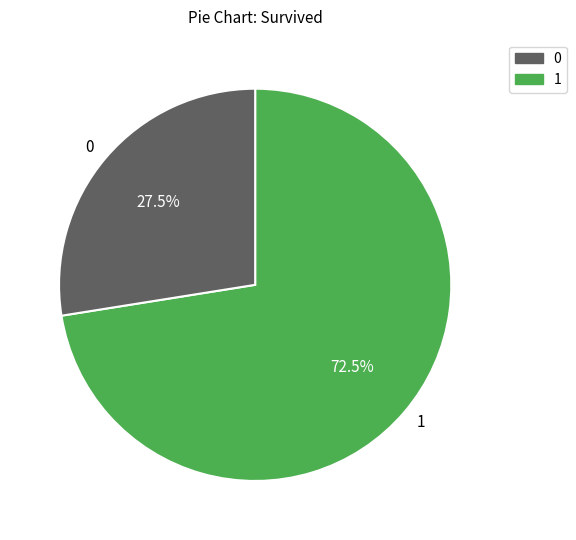

Does 1 represent more than half of the total?

Yes